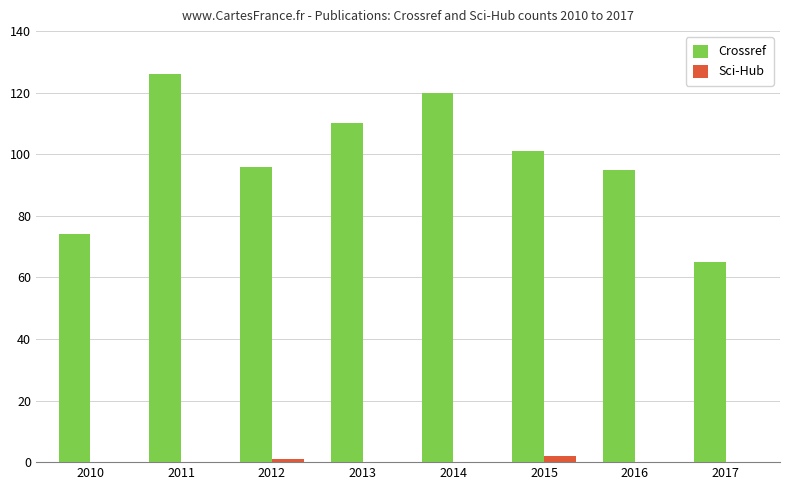

What value does the Crossref series have at 2013?

110